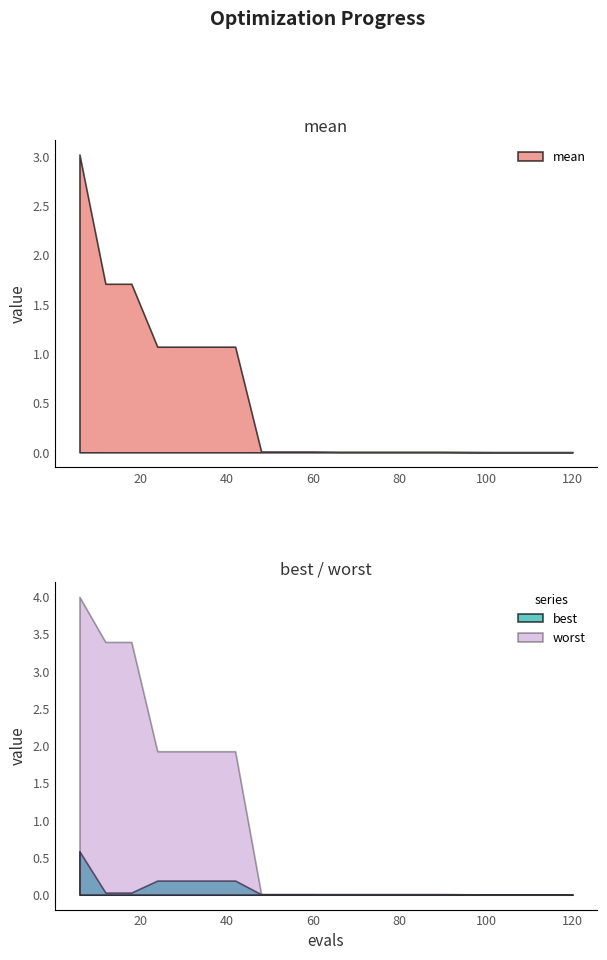

Reading left to right, extract all data points from this chart.

mean: 3.0	1.7	1.7	1.1	1.1	1.1	1.1	0.0	0.0	0.0	0.0	0.0	0.0	0.0	0.0	0.0	0.0	0.0	0.0	0.0
best: 0.6	0.0	0.0	0.2	0.2	0.2	0.2	0.0	0.0	0.0	0.0	0.0	0.0	0.0	0.0	0.0	0.0	0.0	0.0	0.0
worst: 4.0	3.4	3.4	1.9	1.9	1.9	1.9	0.0	0.0	0.0	0.0	0.0	0.0	0.0	0.0	0.0	0.0	0.0	0.0	0.0